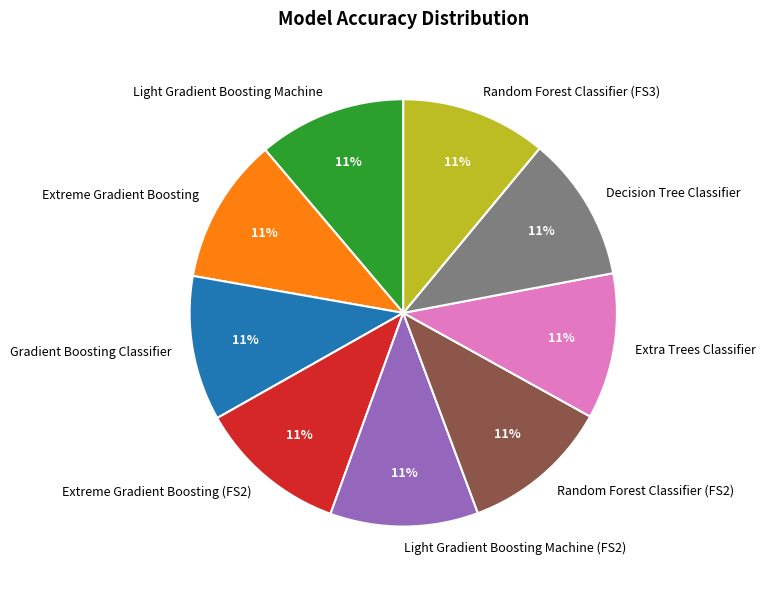

Is there any slice that represents more than half of the pie?

No